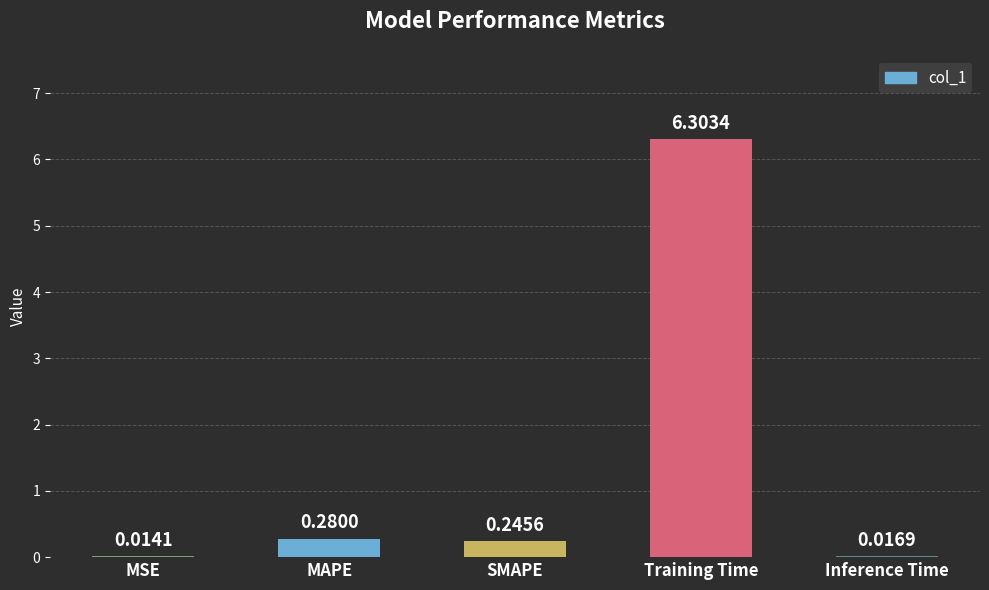

What is the sum of all values?

6.9